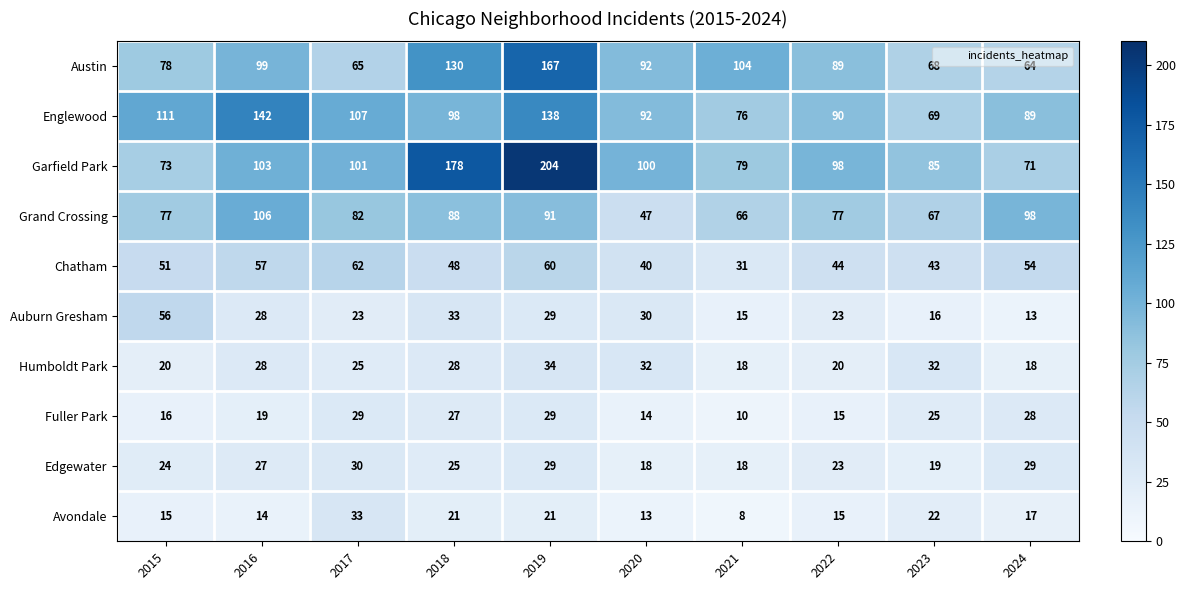

What is the difference between the highest and lowest values at 2020?

87